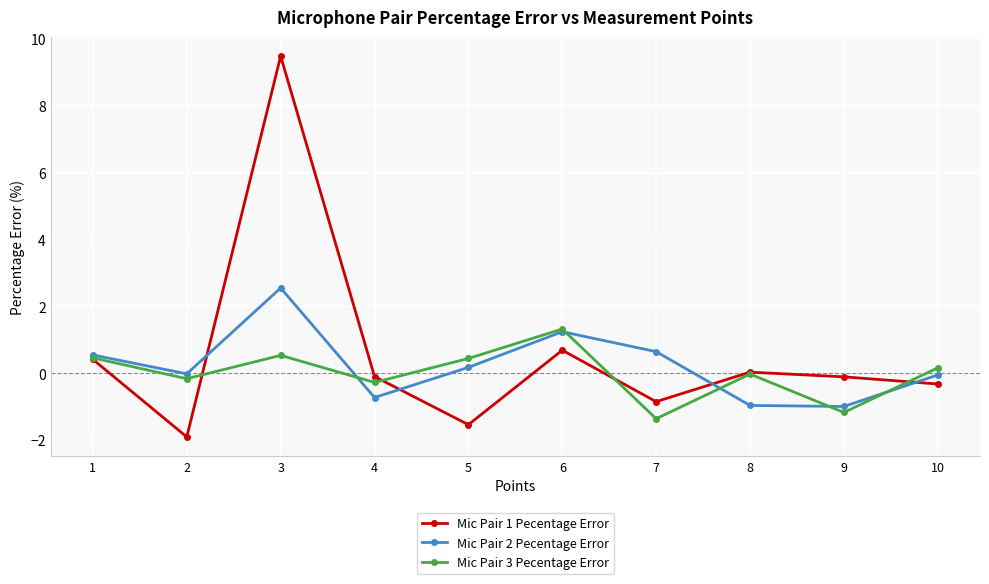

Does the chart have visible grid lines?

Yes